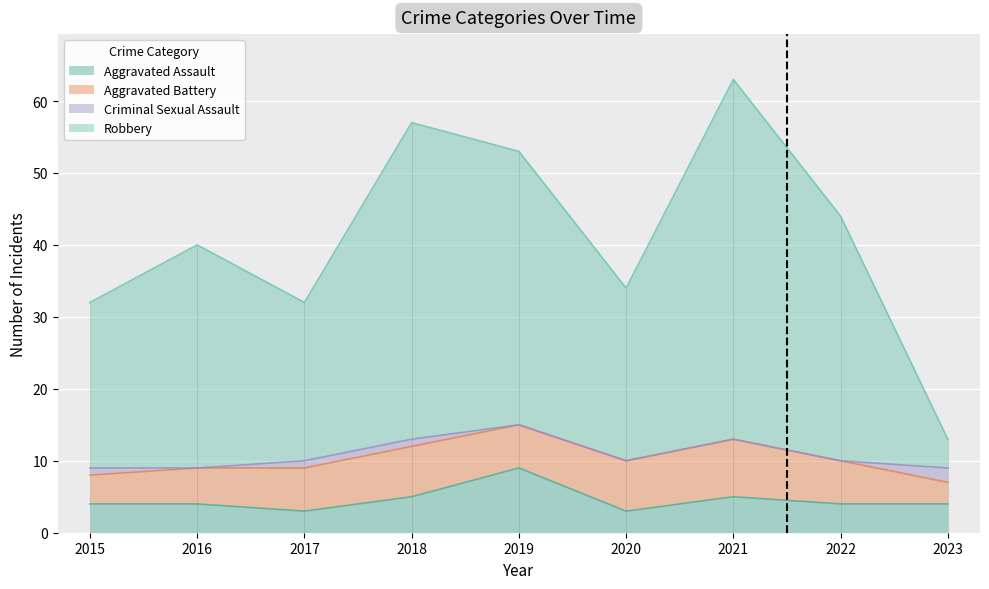

What is the maximum value for Aggravated Assault?

9